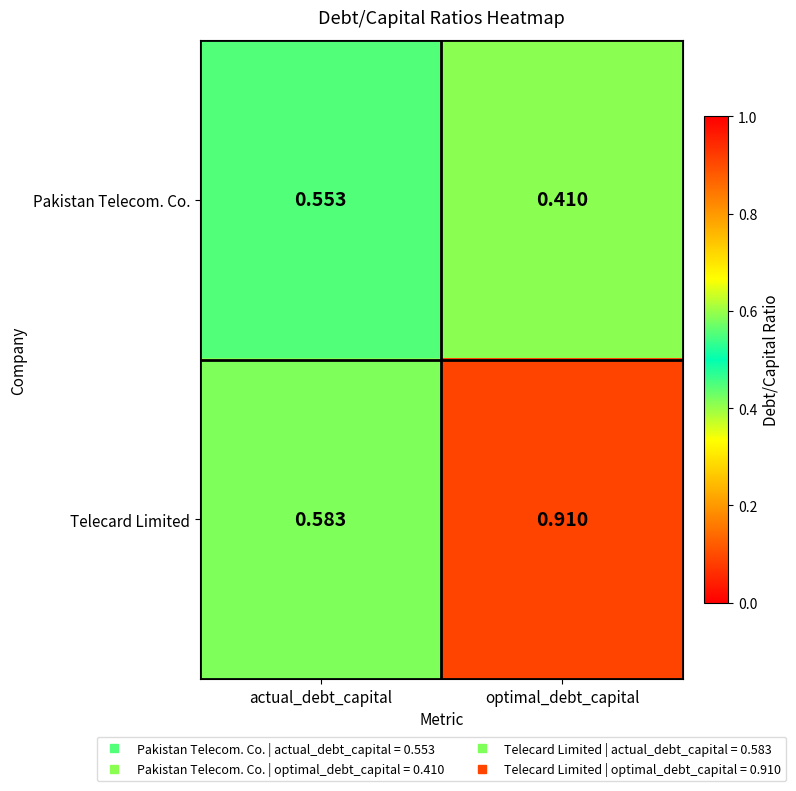

At how many categories does at least one series exceed 0?

2